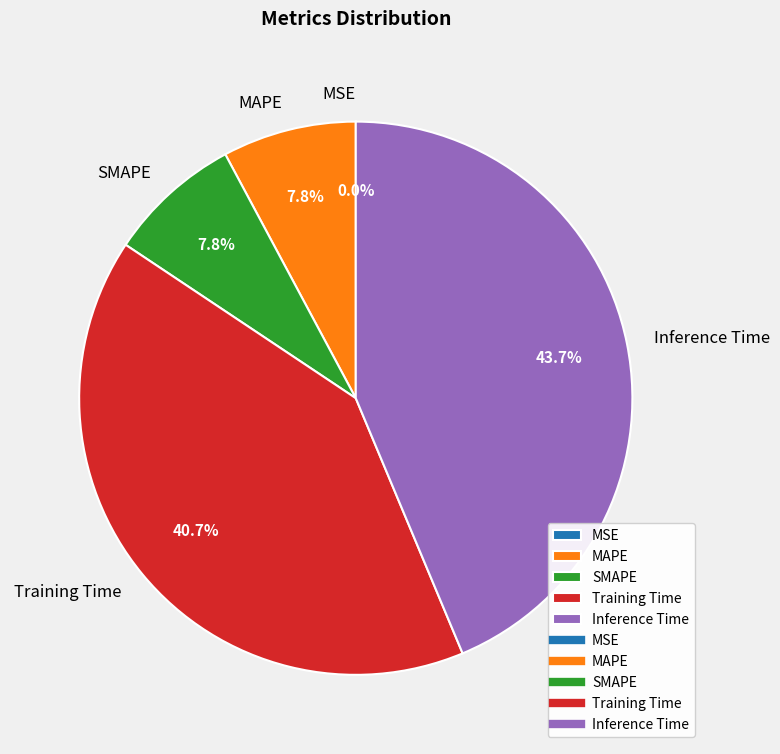

Is there a majority slice in this chart?

No